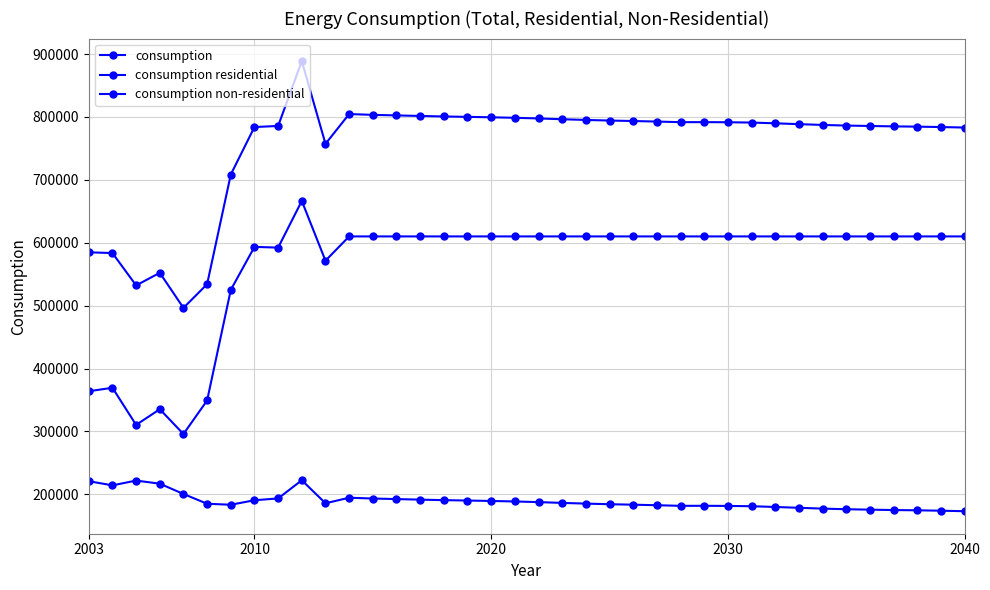

Is this an area chart (filled region under the line)?

No